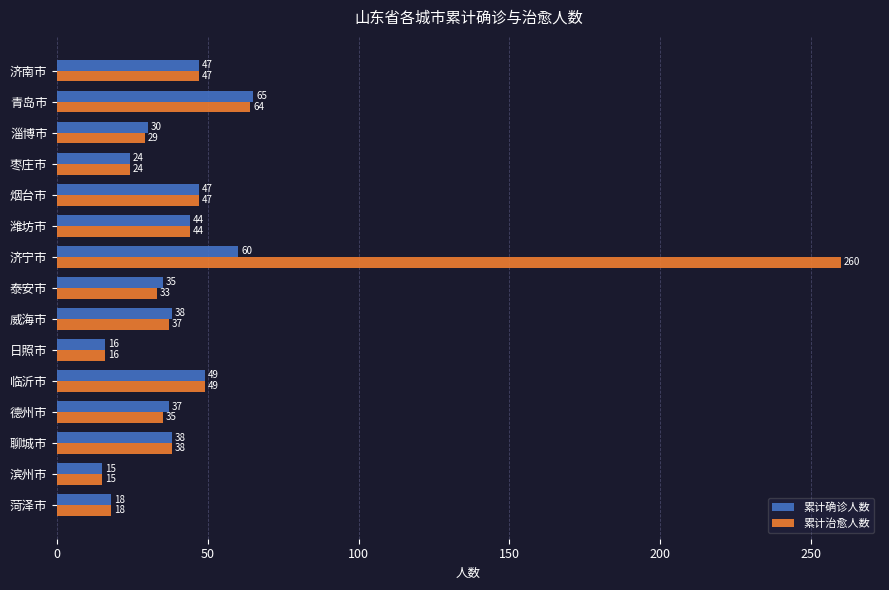

What is the difference between the second highest and minimum values in the 累计治愈人数 series?

49